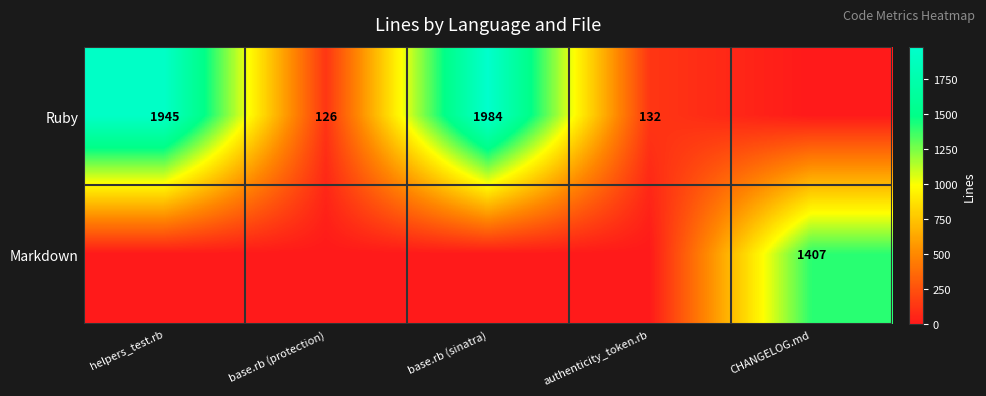

True or false: Ruby has a value of 3129 at helpers_test.rb.

False